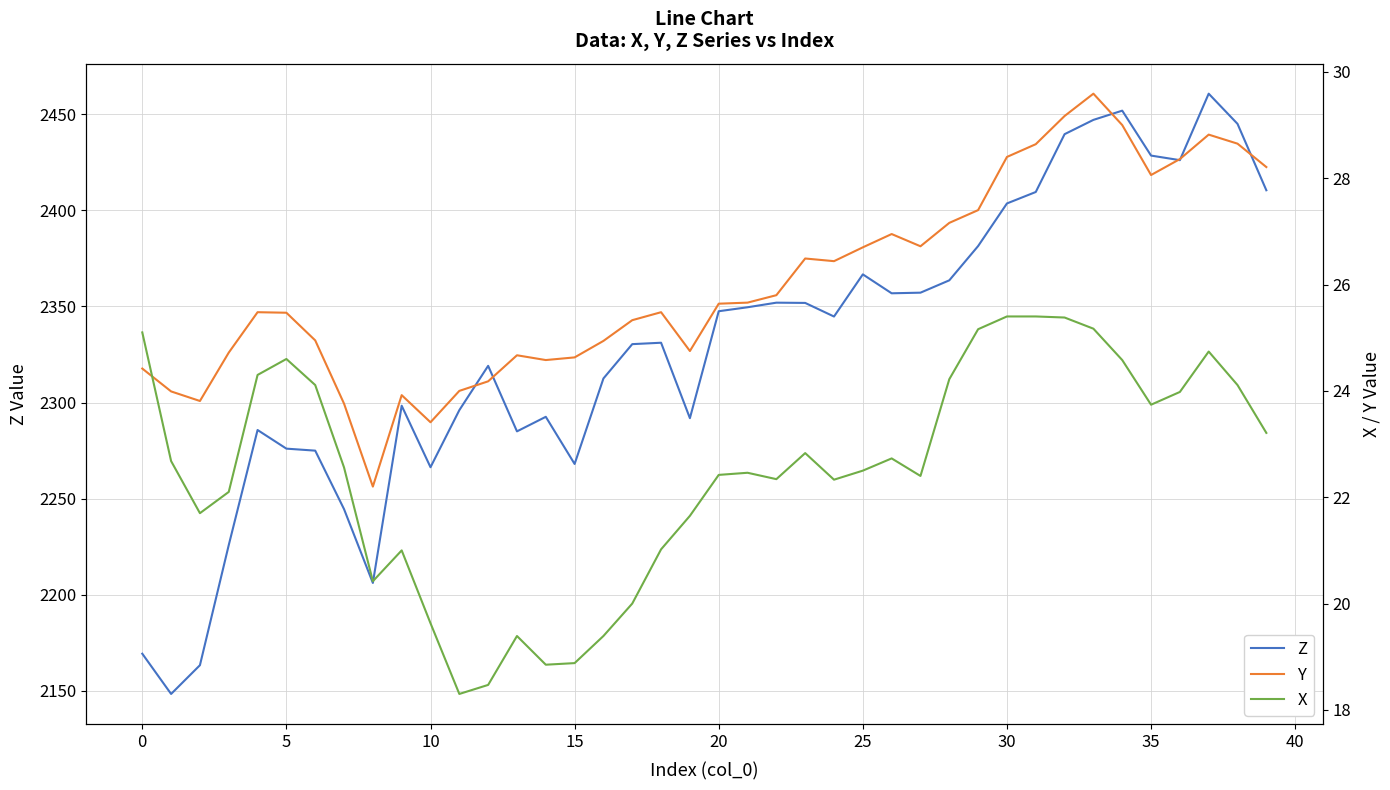

What is the value of the Y point at the 28th from the left?

26.7